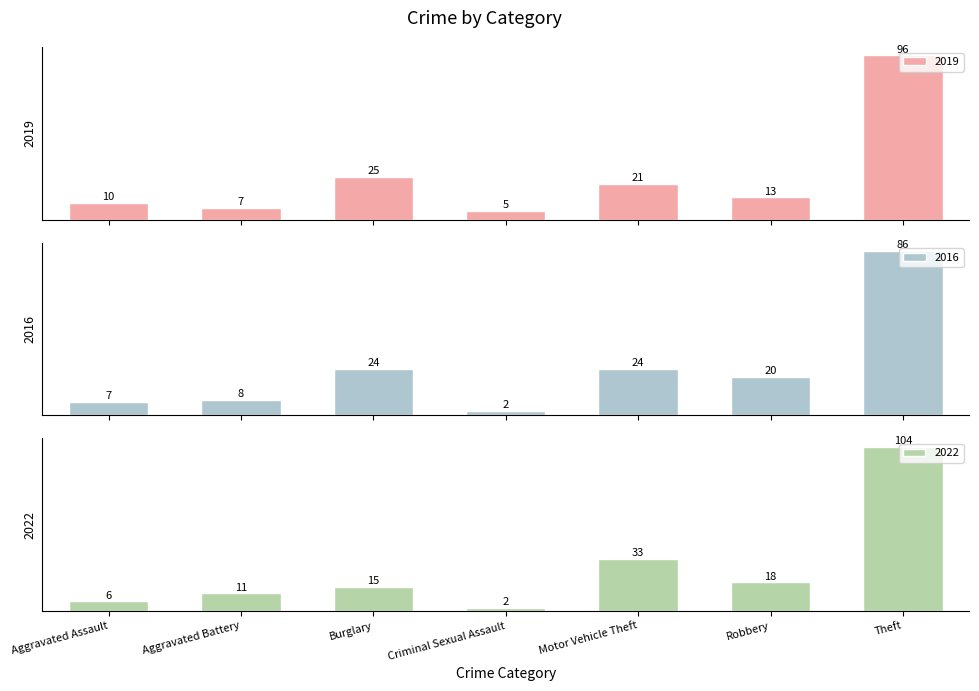

What is the sum of all 2022 values?

189